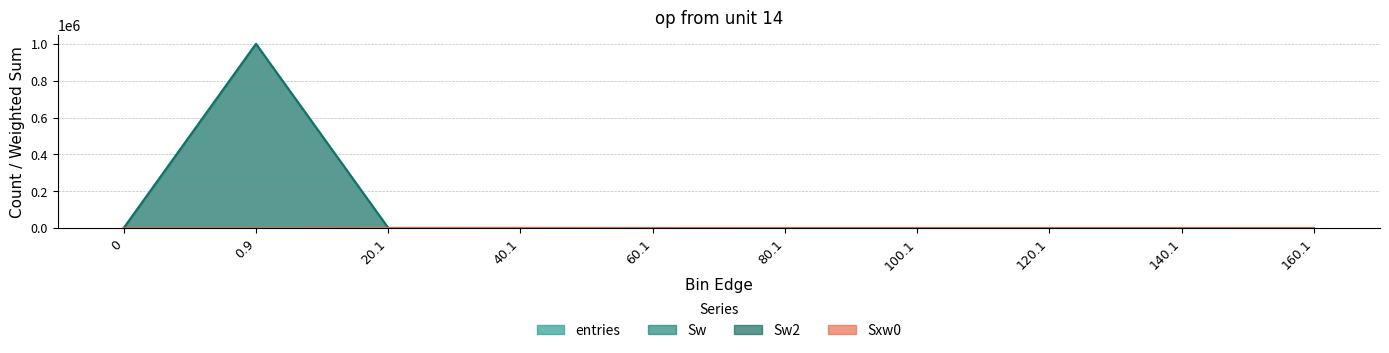

Reading right to left, what are all the values shown in this chart?

entries: 0	1	1	1	3	16	42	134	999802	0
Sw: 0	1	1	1	3	16	42	134	999802	0
Sw2: 0	1	1	1	3	16	42	134	999802	0
Sxw0: 0	132	108	89	191	771	1205	1059	0	0